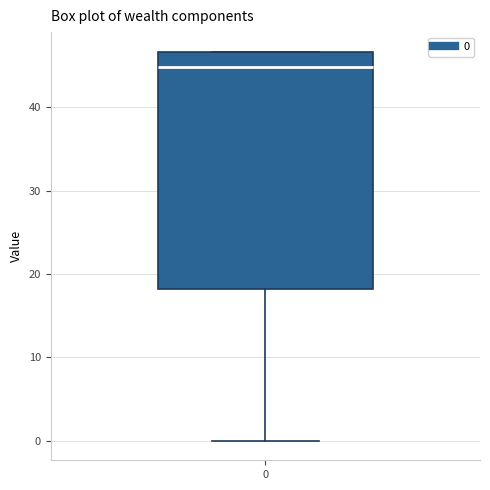

Read this box plot against the y-axis: the position of the median line, the range covered by the box, and the ends of both whiskers. The values are not printed on the chart, so give them approximately, as read against the axis.

median 45, box 18 to 47, whiskers 0 to 47